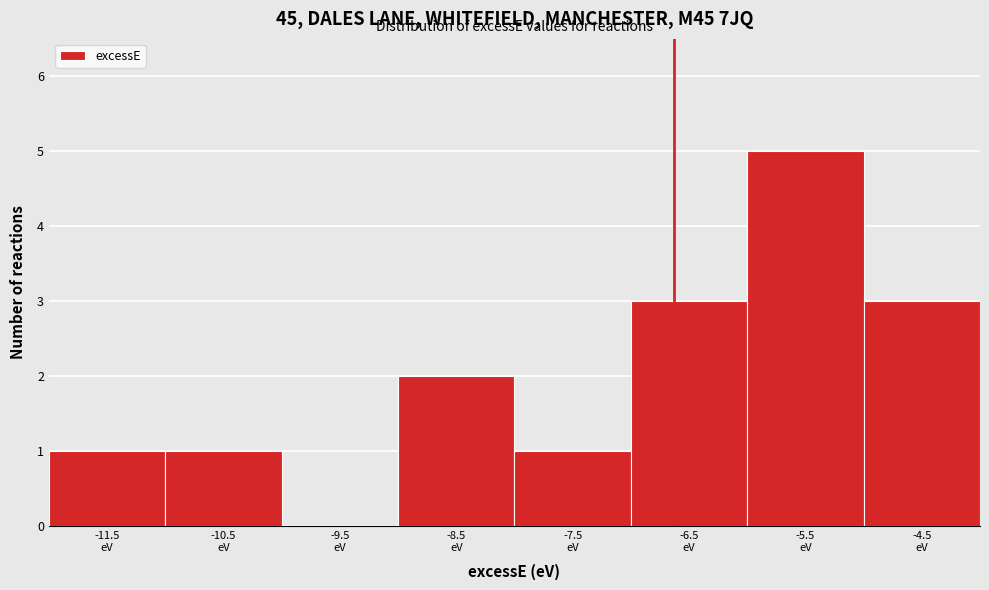

What is the height of the bar covering -11 to -10 on the x-axis? The values are not printed on the chart, so give them approximately, as read against the axis.

1